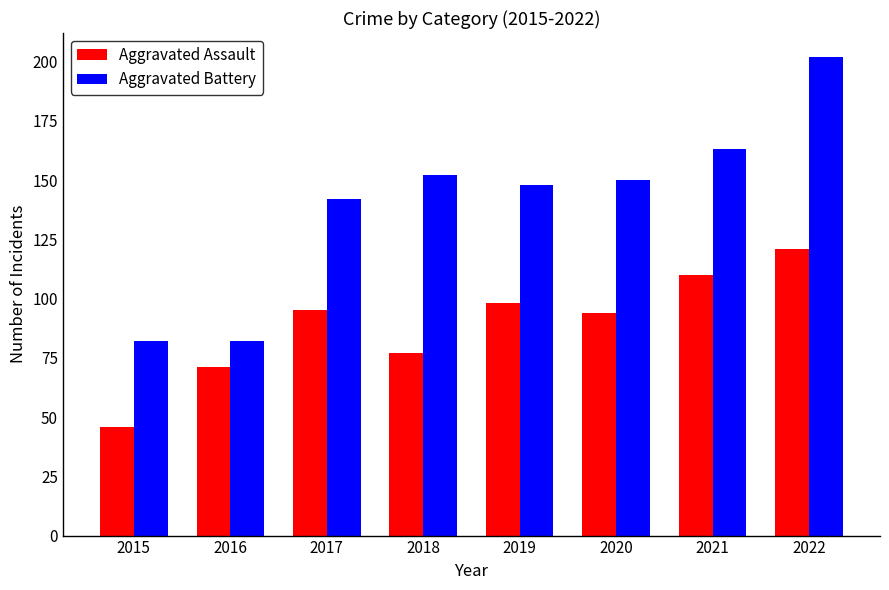

Is the value of Aggravated Assault at 2019 greater than the value of Aggravated Battery at 2022?

No